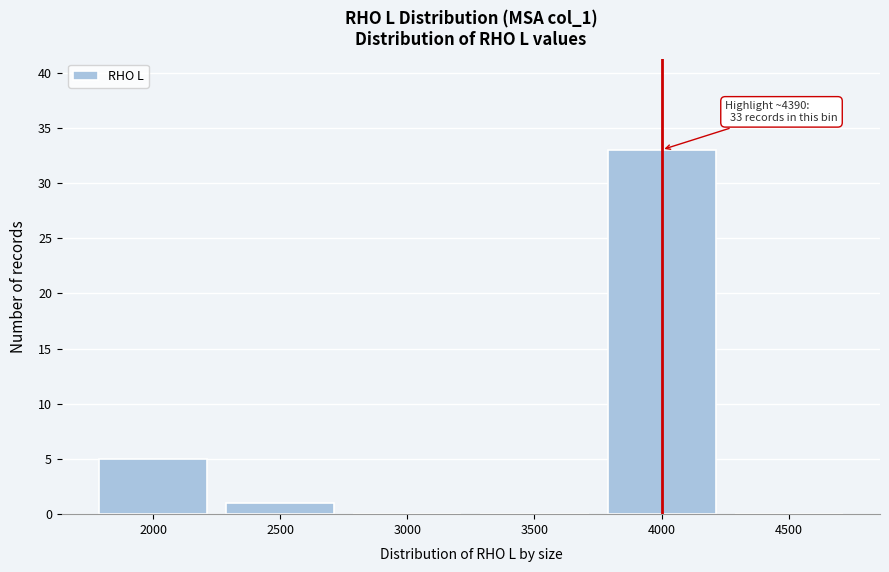

Reading left to right, extract all data points from this chart.

2000=5	2500=1	3000=0	3500=0	4000=33	4500=0